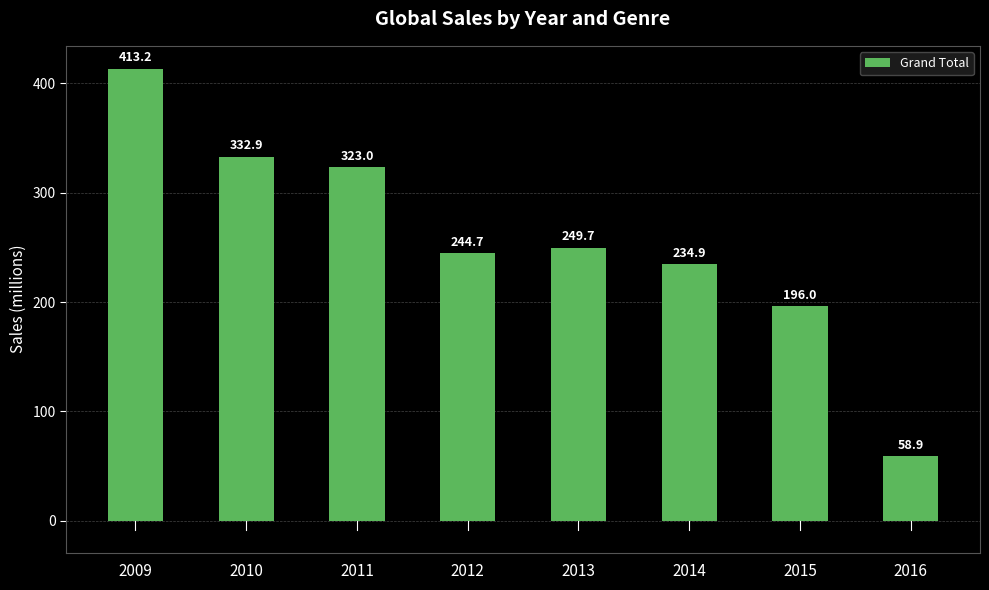

Which has a higher value, 2015 or 2016?

2015